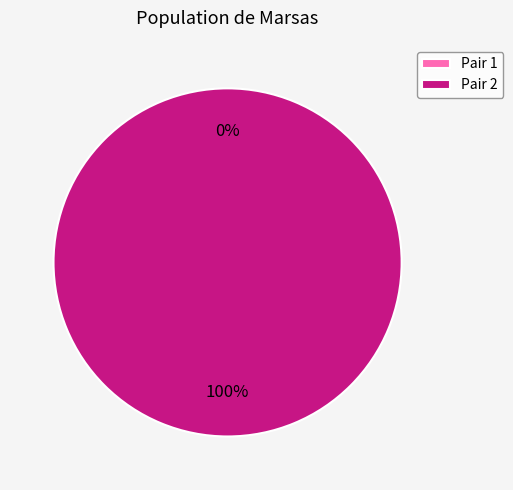

Count the number of slices in the pie.

2